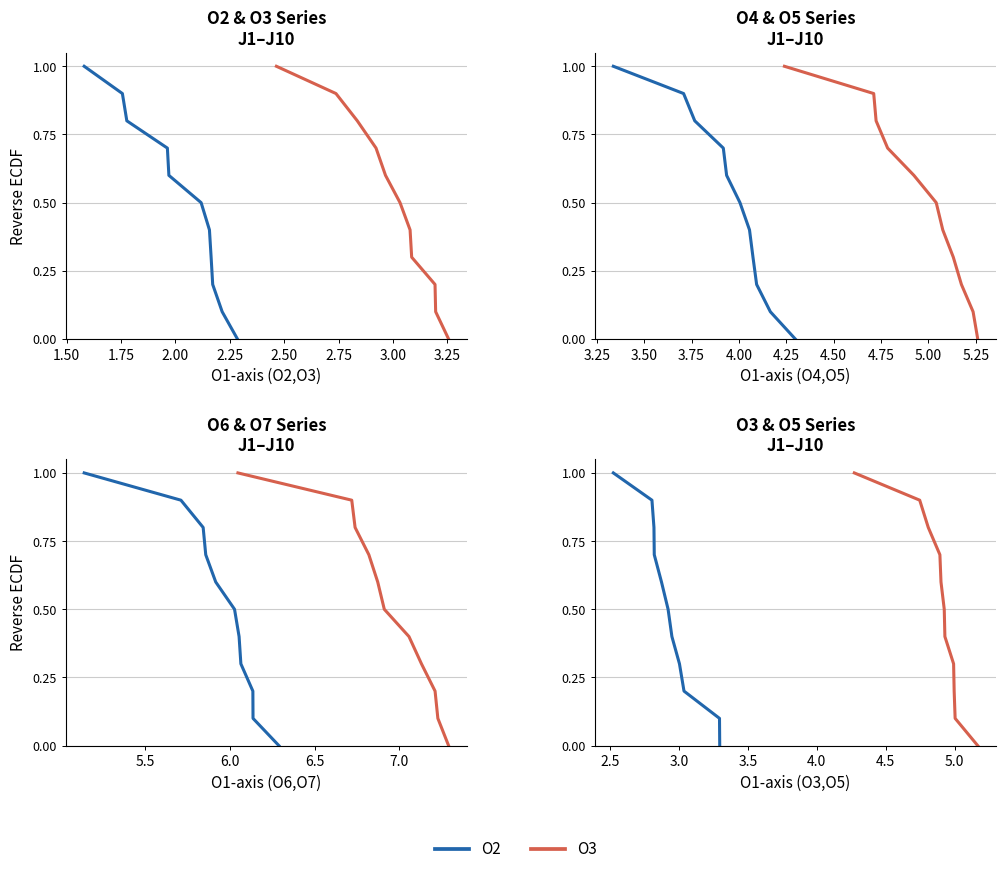

How many values in the O2 series exceed 0?

10